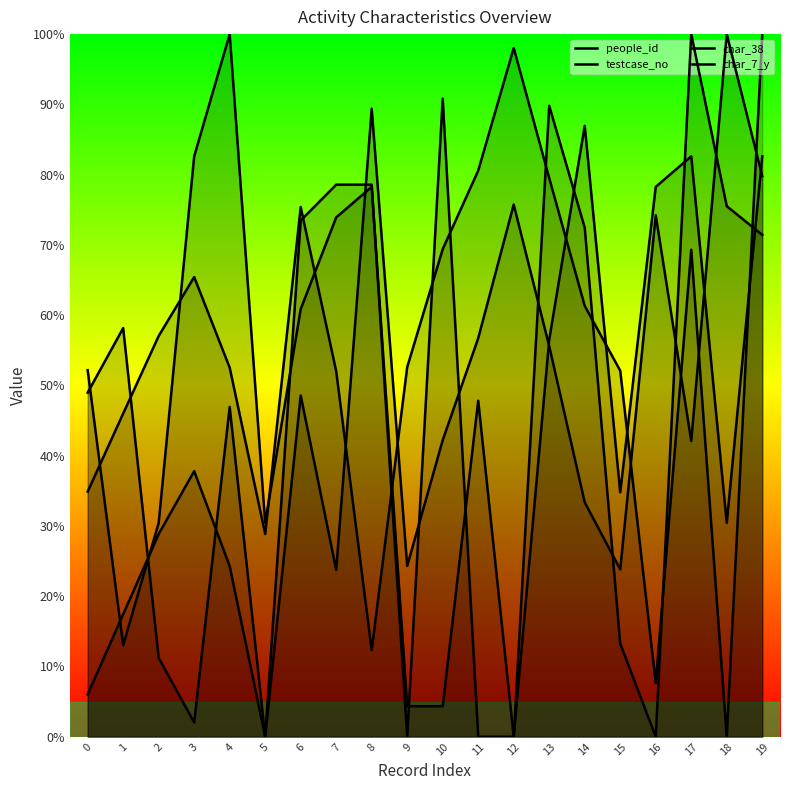

What is the sum of all char_38 values?

911.2